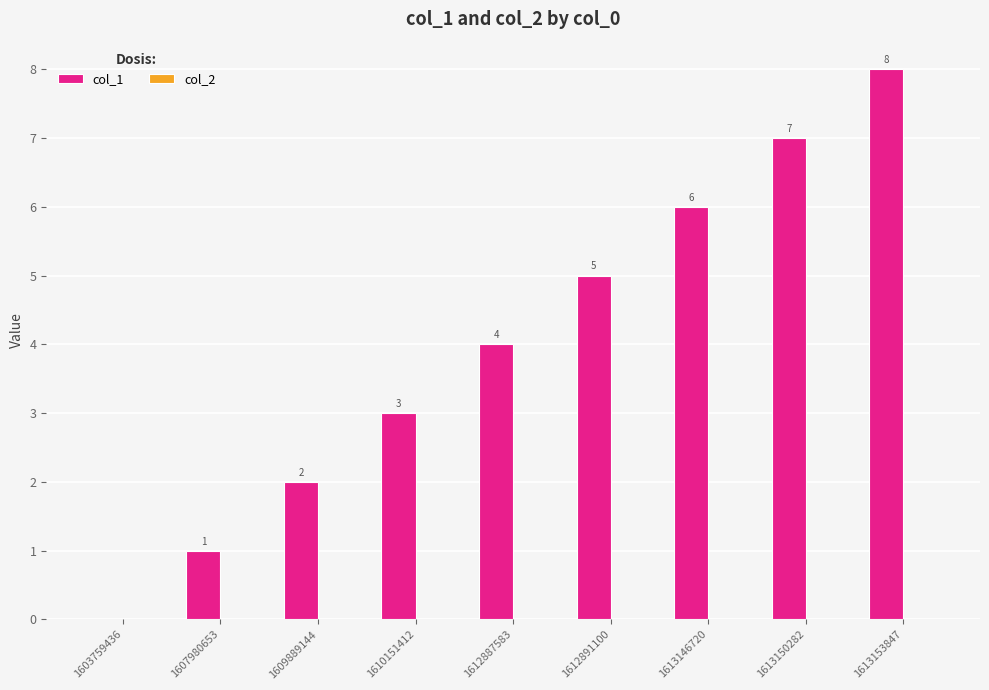

Are the bars horizontal?

No